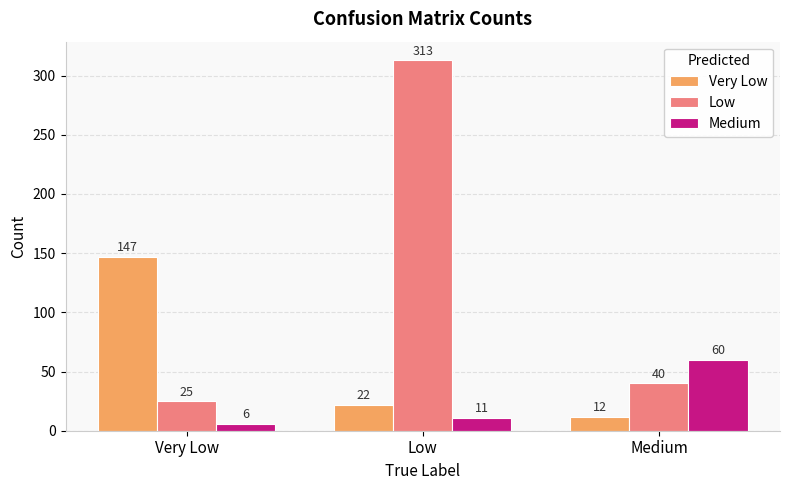

Reading left to right, extract all data points from this chart.

Very Low: 147	22	12
Low: 25	313	40
Medium: 6	11	60